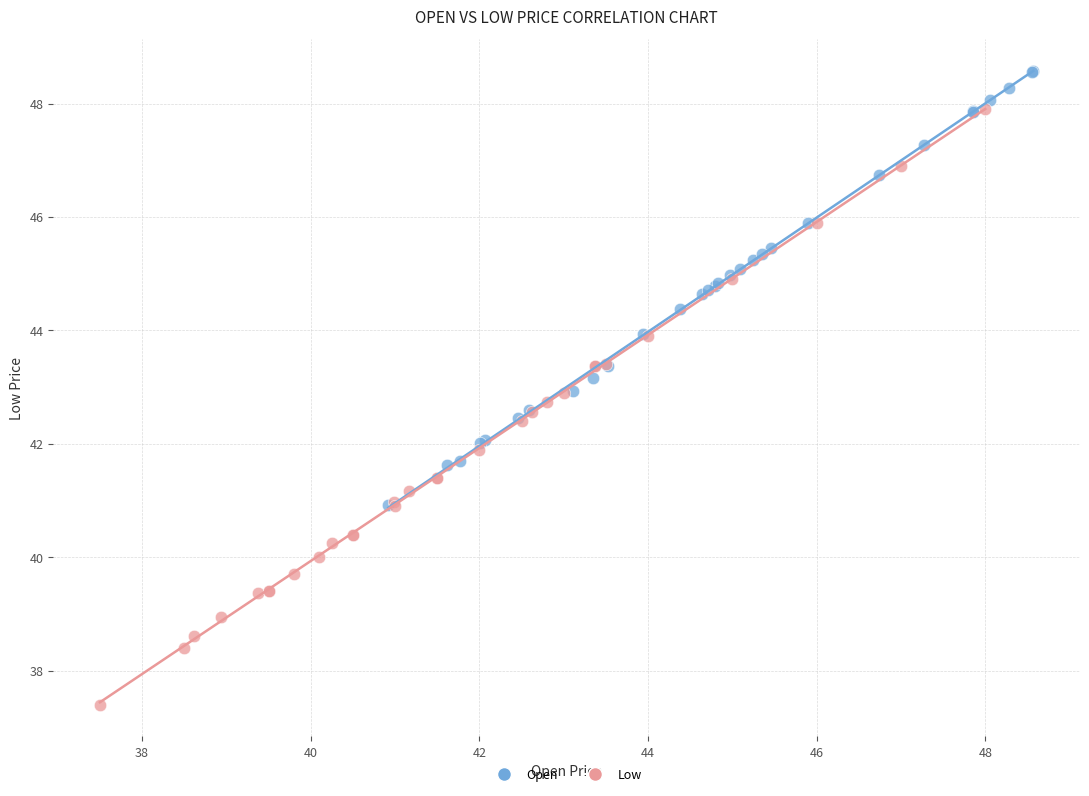

What are all the series names shown in the legend?

Open, Low